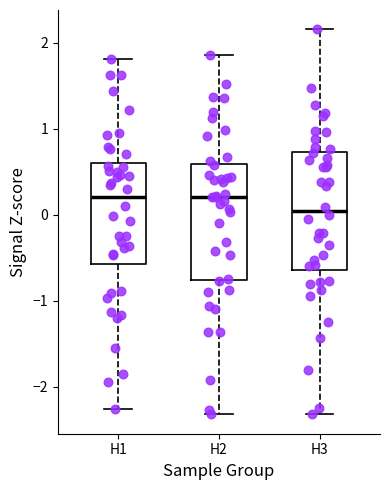

Reading left to right, read every box against the y-axis: the position of its median line, the range the box covers, and the ends of its whiskers. The values are not printed on the chart, so give them approximately, as read against the axis.

H1: median 0.2, box -0.6 to 0.6, whiskers -2.3 to 1.8
H2: median 0.2, box -0.8 to 0.6, whiskers -2.3 to 1.9
H3: median 0.0, box -0.6 to 0.7, whiskers -2.3 to 2.2